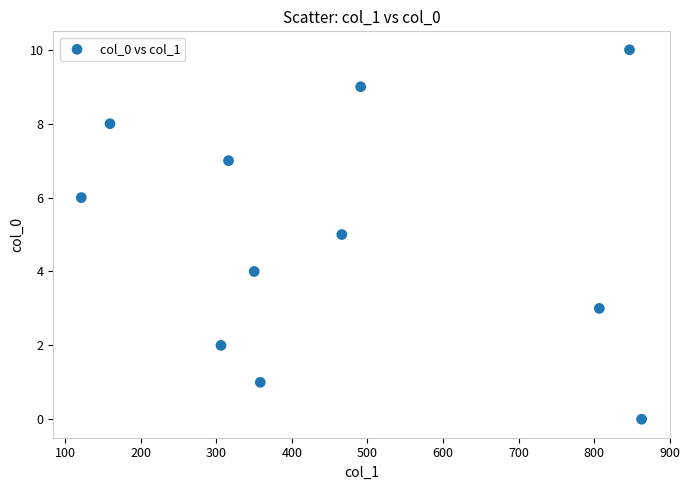

What is the average Y value?

5